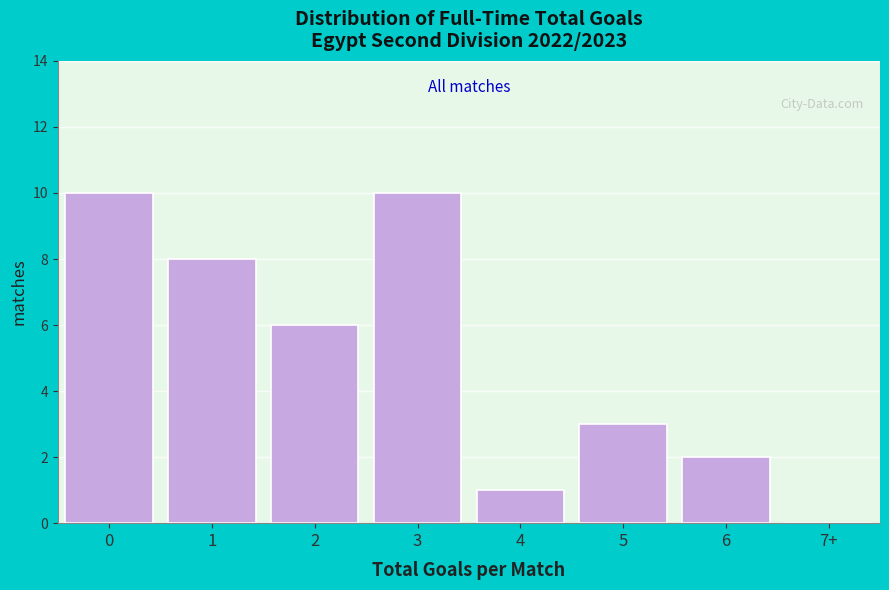

Reading left to right, list all the values displayed in this chart.

0=10	1=8	2=6	3=10	4=1	5=3	6=2	7+=0